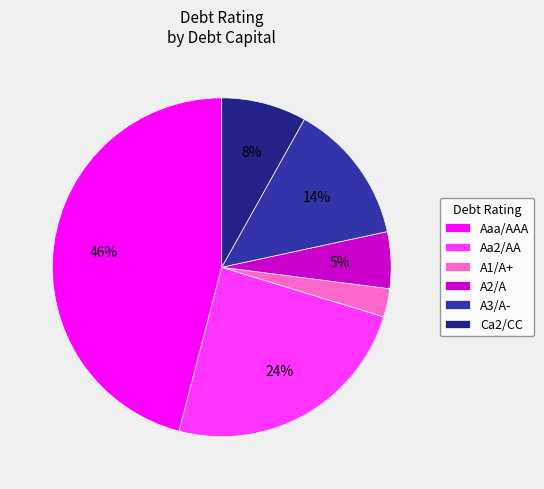

To the nearest percent, what is the difference between the Aaa/AAA and A2/A slice percentages?

41%